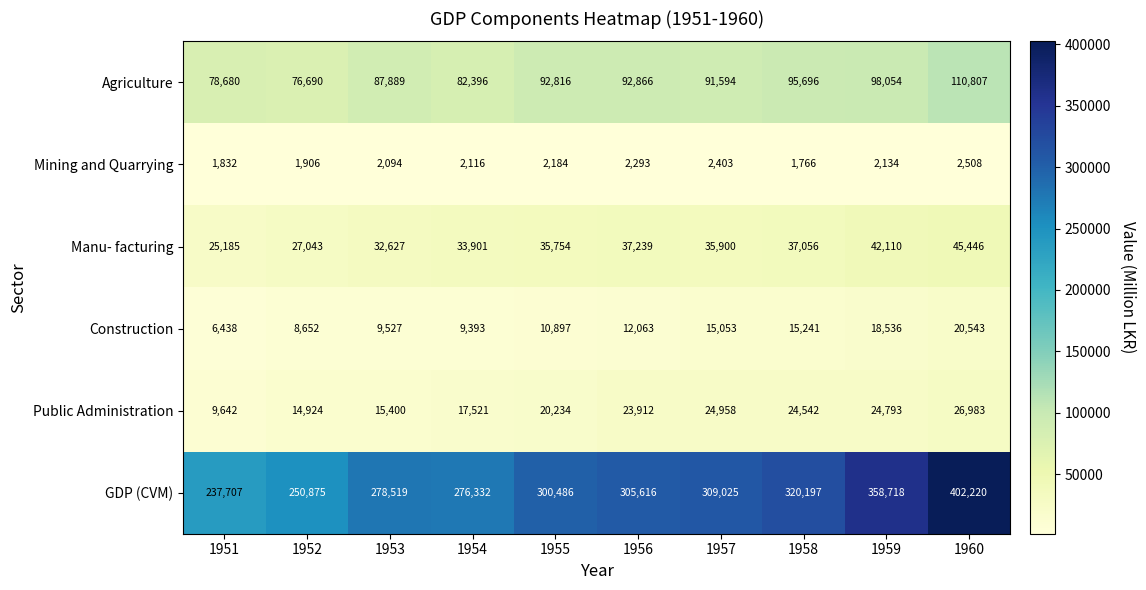

Rank the series at 1952 from lowest to highest value.

Mining and Quarrying, Construction, Public Administration, Manu- facturing, Agriculture, GDP (CVM)